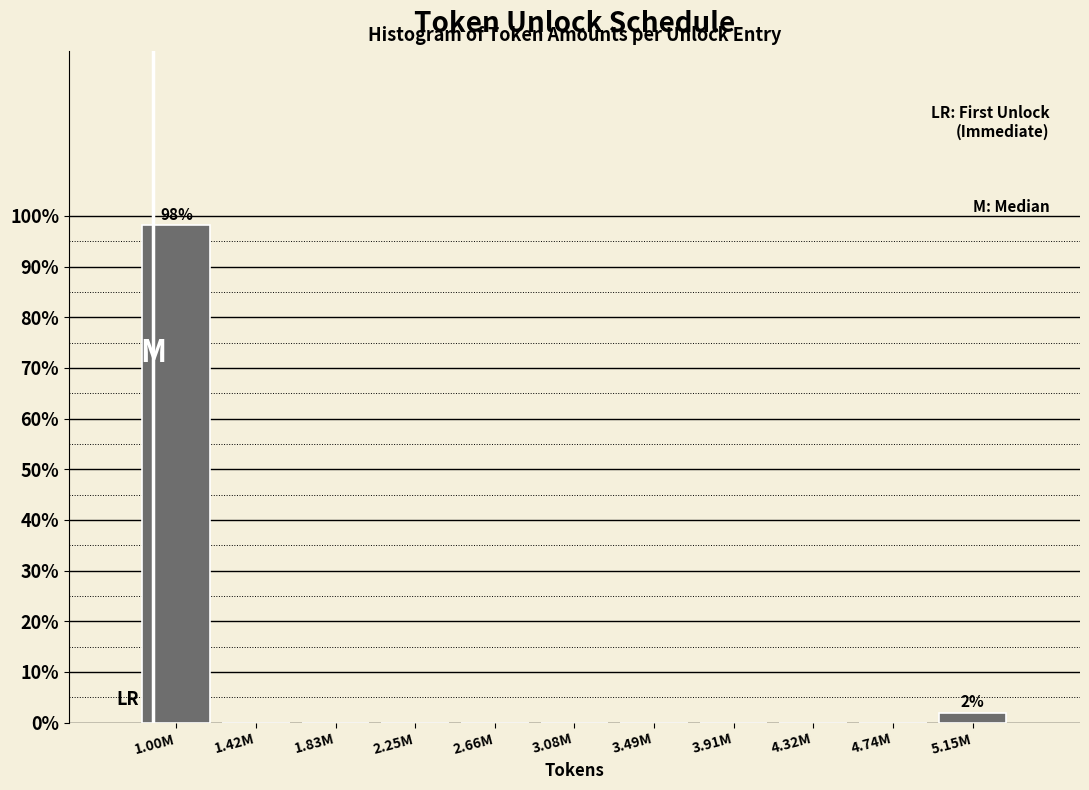

Reading left to right, extract all data points from this chart.

1.00M=98.1	1.42M=0.0	1.83M=0.0	2.25M=0.0	2.66M=0.0	3.08M=0.0	3.49M=0.0	3.91M=0.0	4.32M=0.0	4.74M=0.0	5.15M=1.9